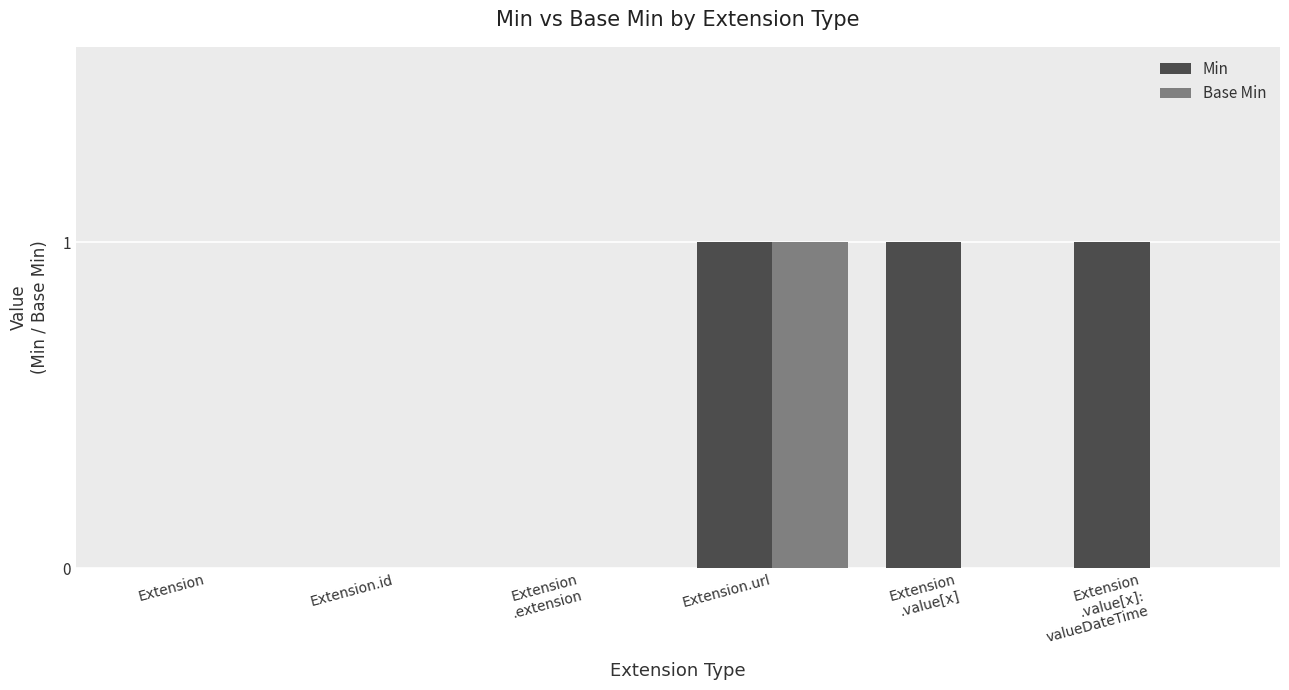

Which series has the largest total across all categories?

Min